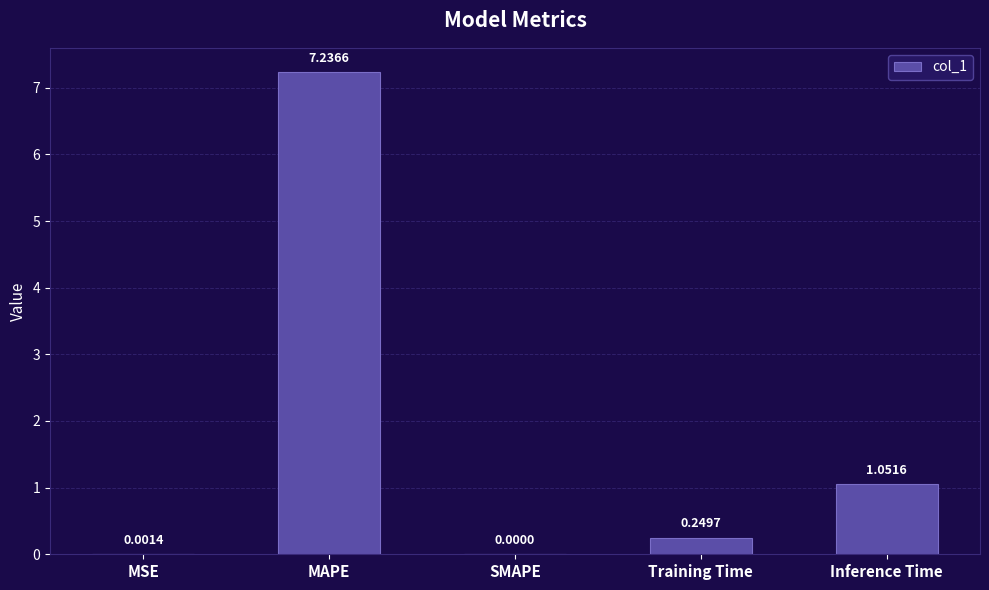

True or false: the data shows 0.0 at SMAPE.

True